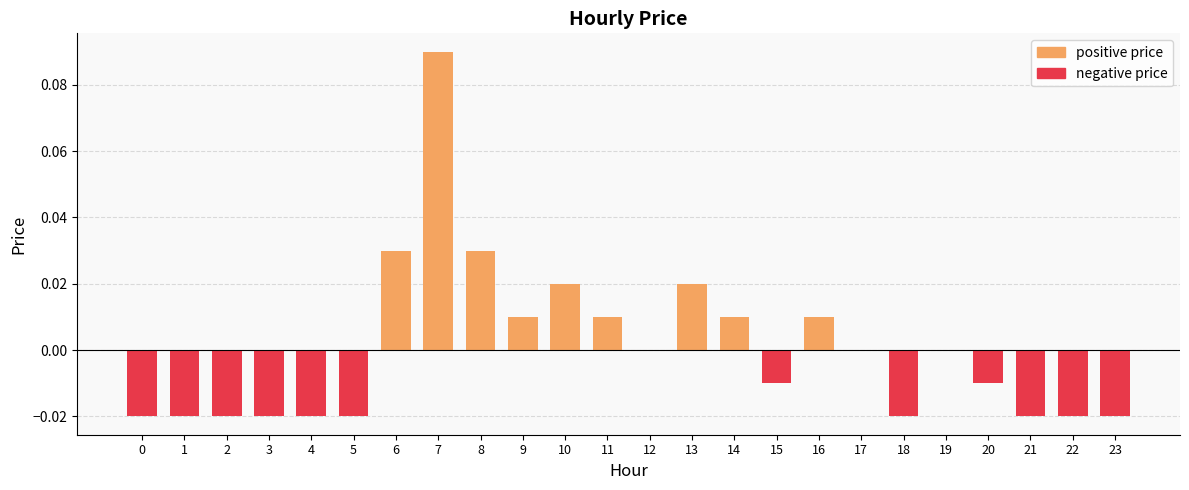

Reading right to left, transcribe all the data shown in this chart.

positive price: 0.0	0.0	0.0	0.0	0.0	0.0	0.0	0.0	0.0	0.0	0.0	0.0	0.0	0.0	0.0	0.0	0.1	0.0	0.0	0.0	0.0	0.0	0.0	0.0
negative price: -0.0	-0.0	-0.0	-0.0	0.0	-0.0	0.0	0.0	-0.0	0.0	0.0	0.0	0.0	0.0	0.0	0.0	0.0	0.0	-0.0	-0.0	-0.0	-0.0	-0.0	-0.0